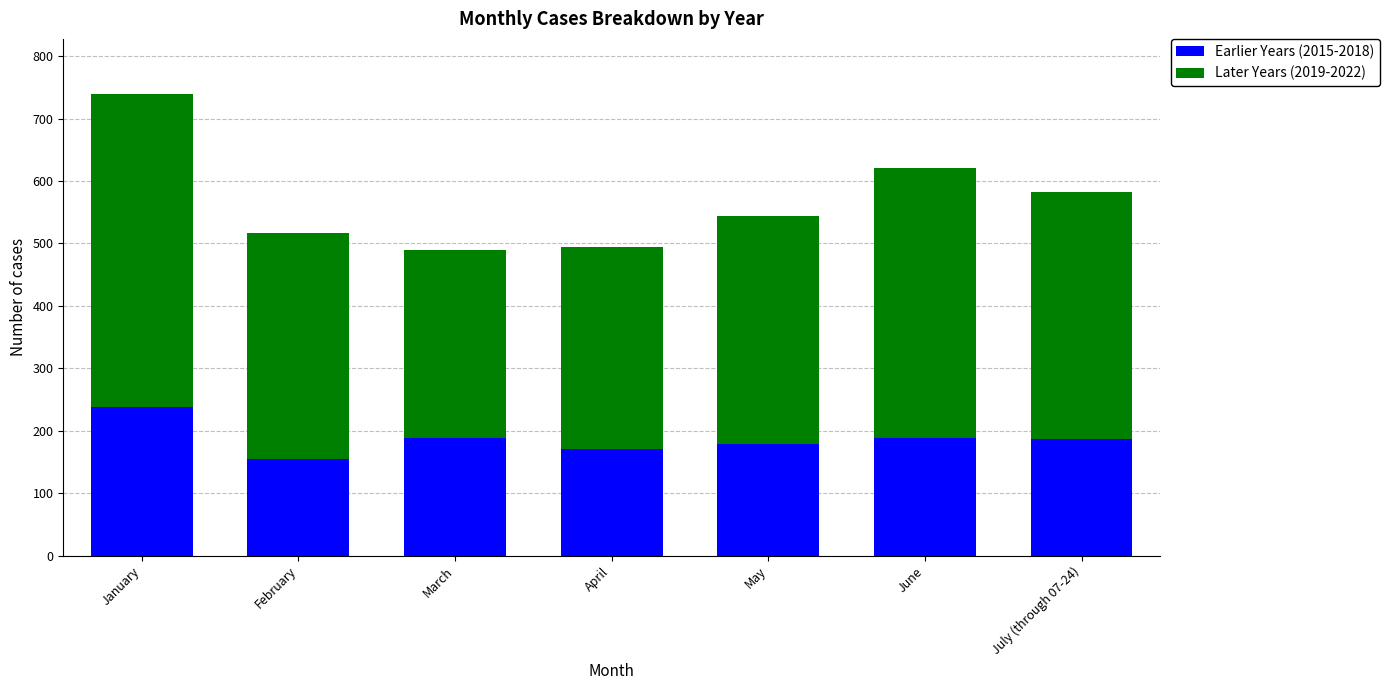

What is the average value of the Earlier Years (2015-2018) series?

186